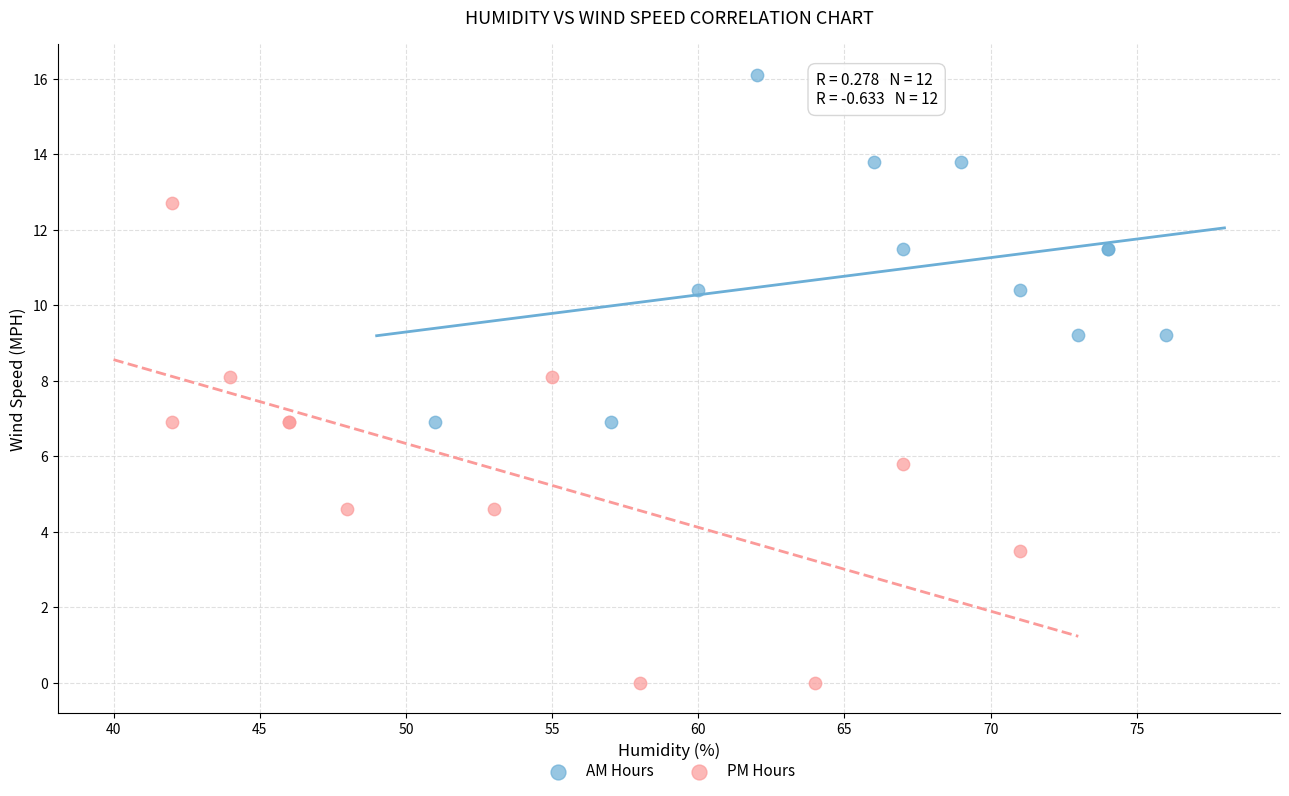

Which series reaches the maximum Y coordinate?

AM Hours